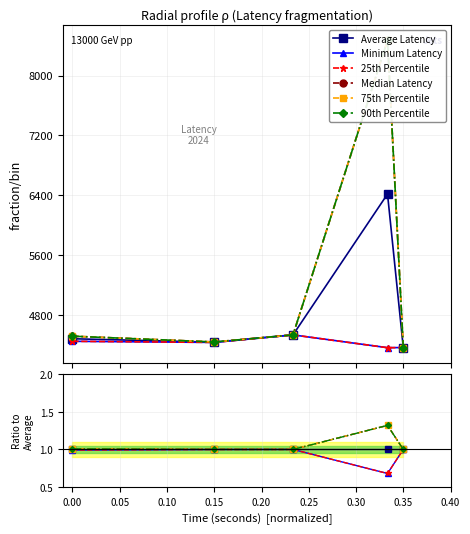

True or false: Minimum Latency and Average Latency intersect in this chart.

False